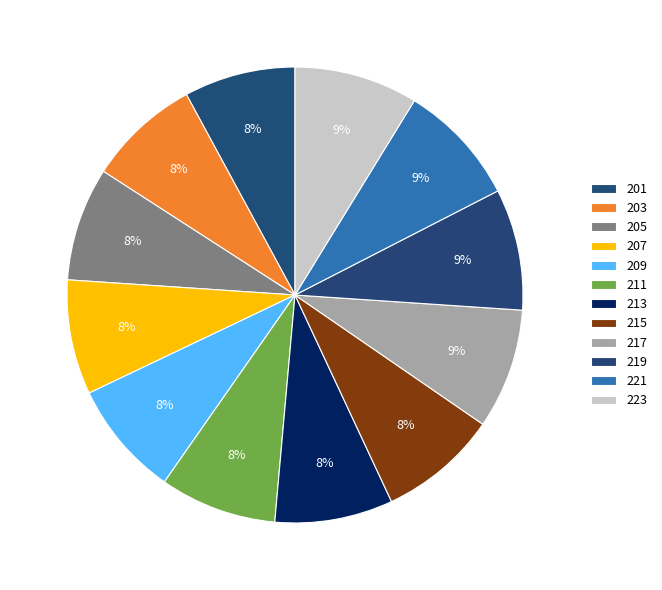

How many segments does this pie chart have?

12